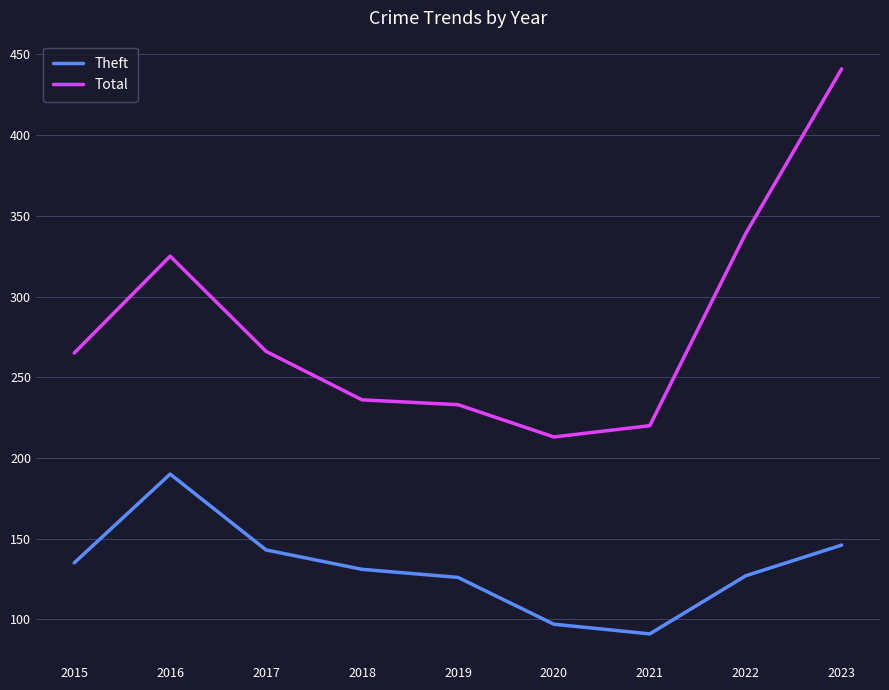

How many lines are shown in the chart?

2